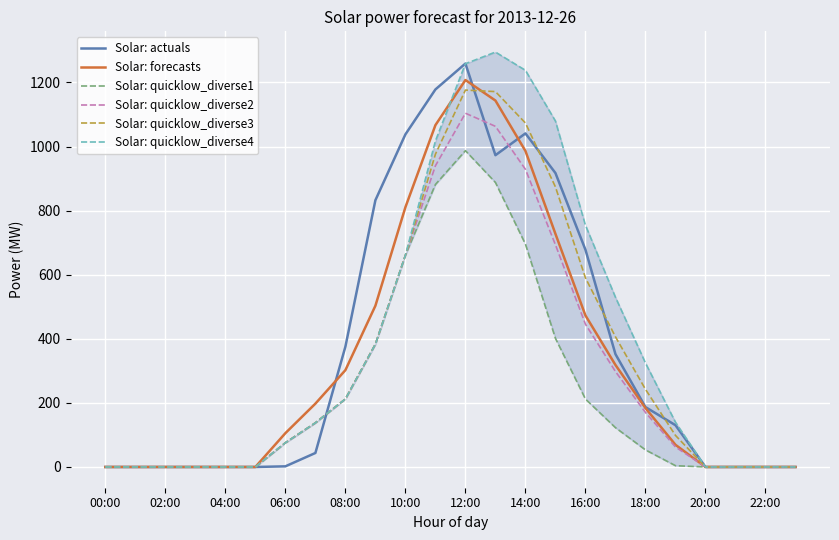

The Solar: quicklow_diverse2 series shows 263.0 at 16:00. True or false?

False